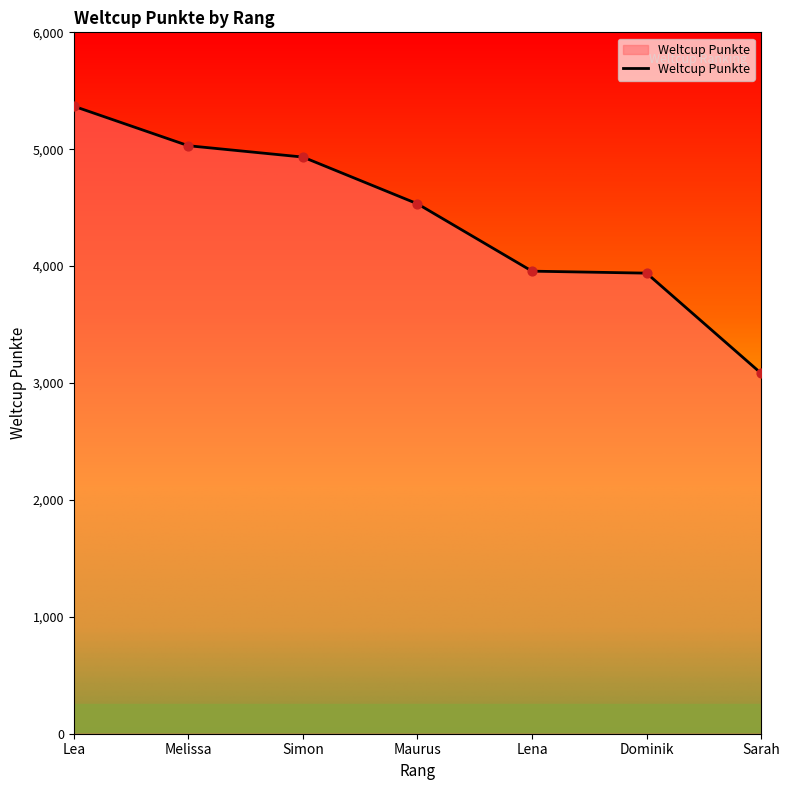

What is the change in value from Simon to Dominik?

-993